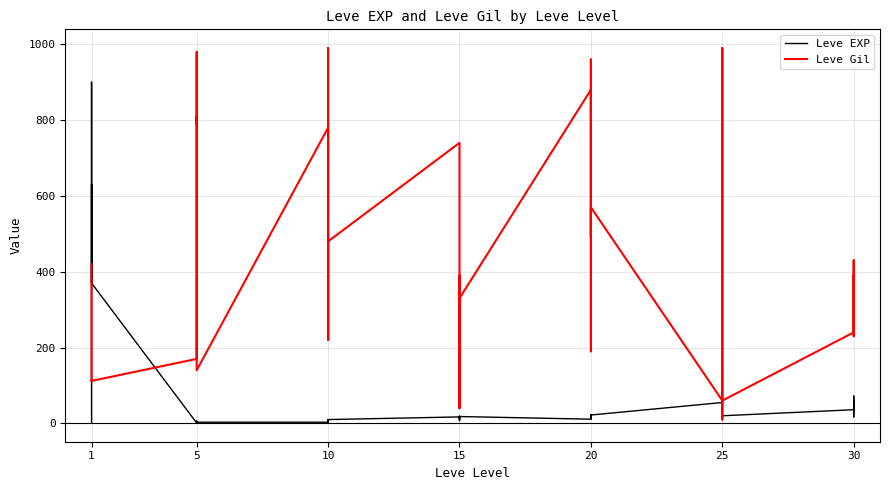

How many lines are shown in the chart?

2